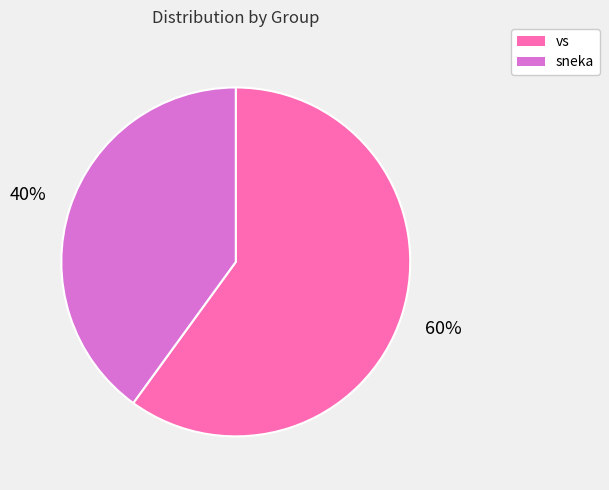

To the nearest percent, what is the difference between the largest and smallest slice percentages?

20%